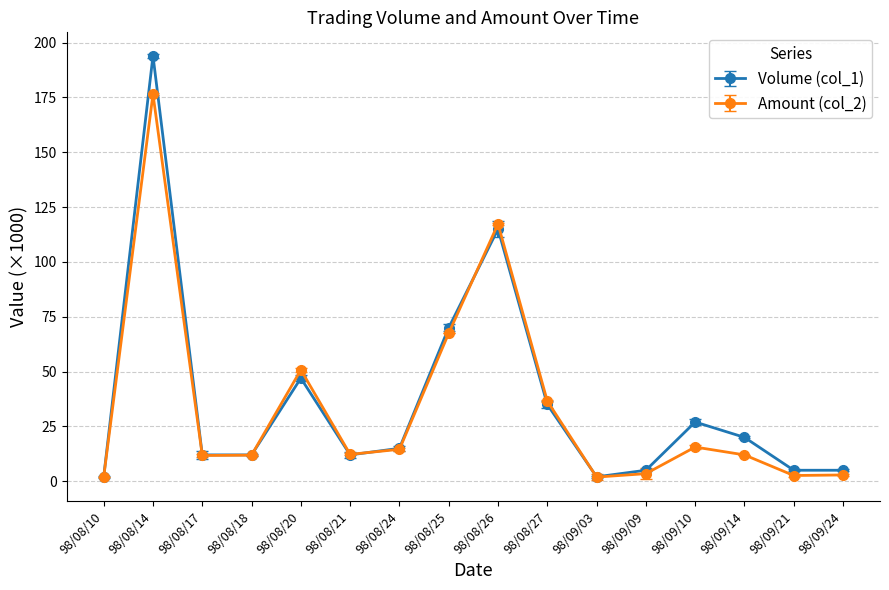

What is the spread (max minus min) of values at 98/08/26?

2.3